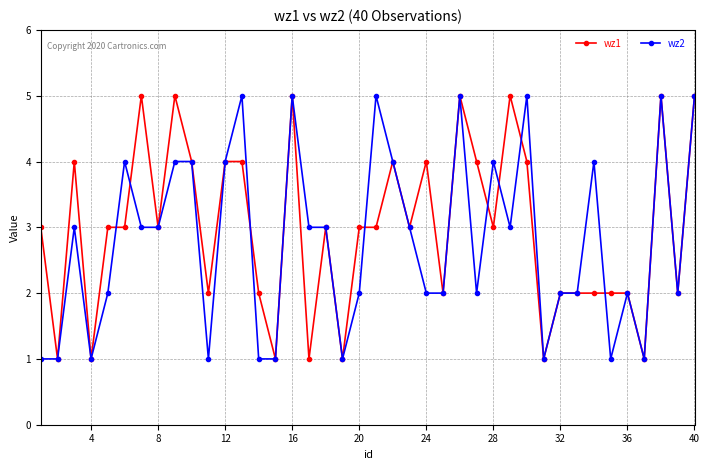

What is the difference between the maximum and minimum values in the wz2 series?

4